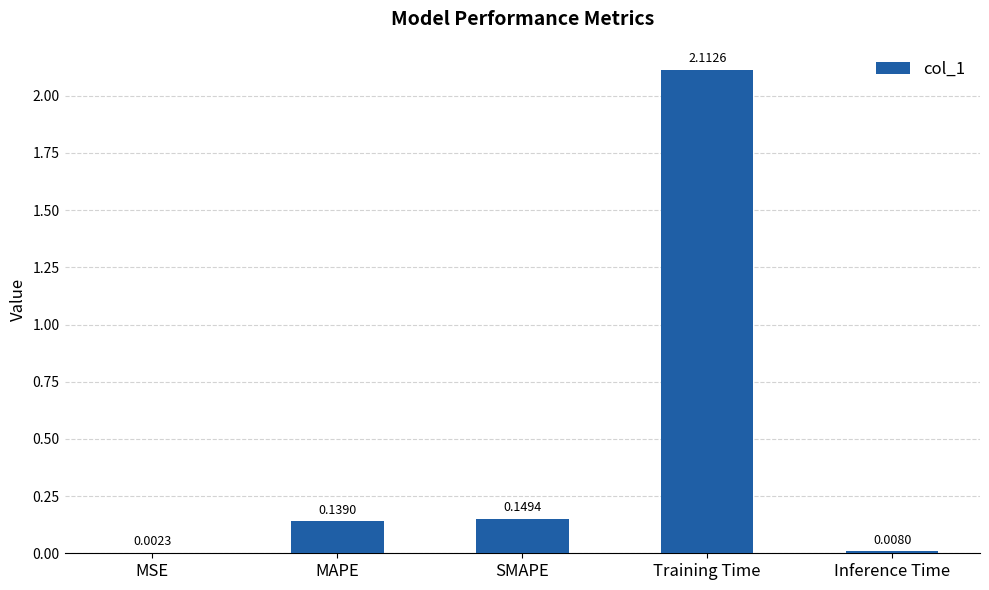

What is the change in value from MSE to Training Time?

+2.1